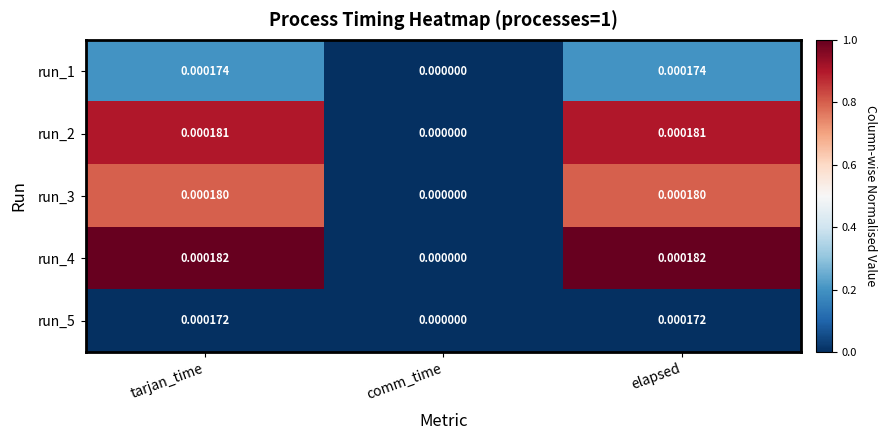

At which label is run_5 closest to 0?

comm_time